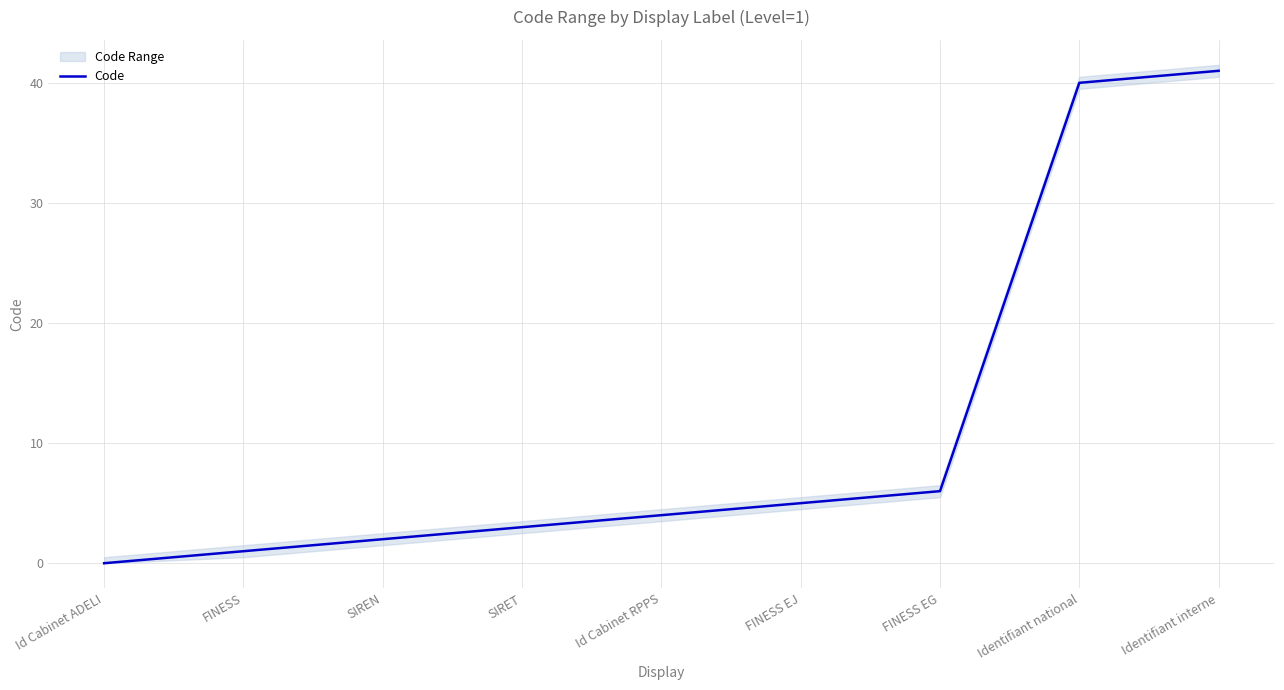

What is the difference between the maximum and second lowest values?

40